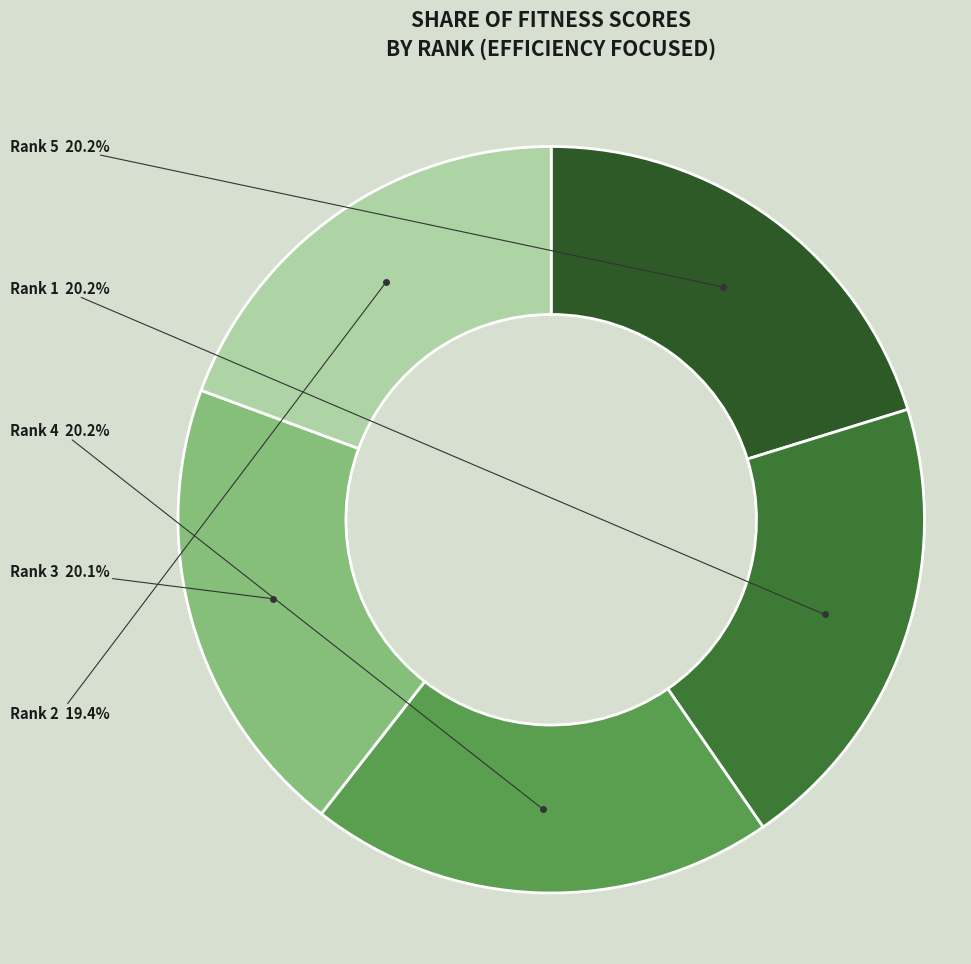

Which has a higher value, Rank 3 or Rank 4?

Rank 4